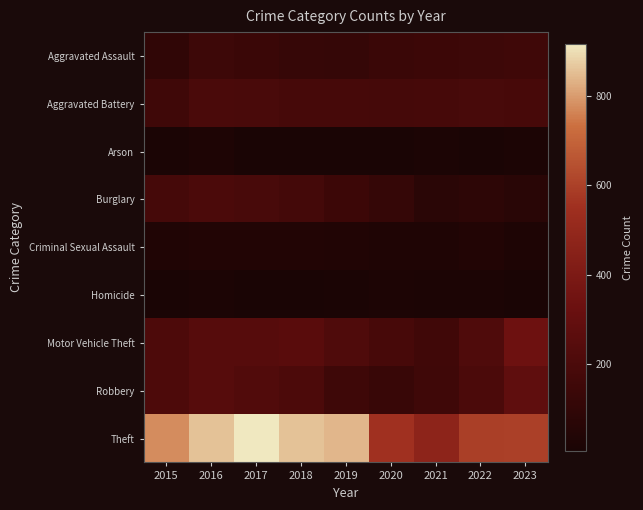

Rank the series at 2019 from highest to lowest value.

Theft, Motor Vehicle Theft, Aggravated Battery, Robbery, Burglary, Aggravated Assault, Criminal Sexual Assault, Homicide, Arson